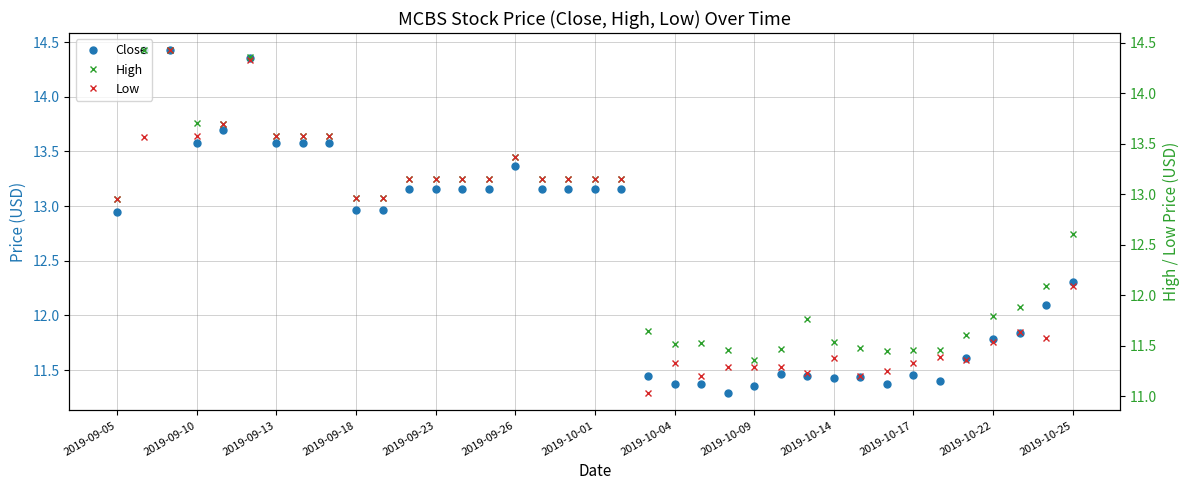

True or false: Low and High cross at least once.

False